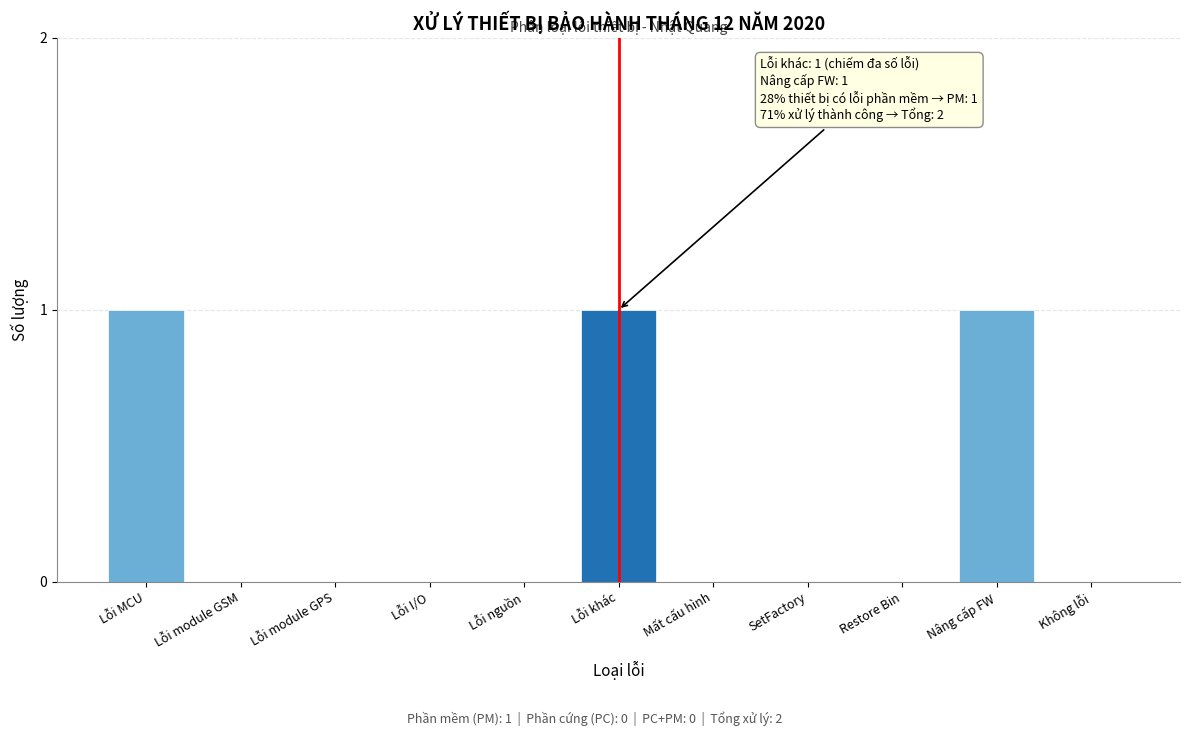

Reading left to right, extract all data points from this chart.

Lỗi MCU=1	Lỗi module GSM=0	Lỗi module GPS=0	Lỗi I/O=0	Lỗi nguồn=0	Lỗi khác=1	Mất cấu hình=0	SetFactory=0	Restore Bin=0	Nâng cấp FW=1	Không lỗi=0